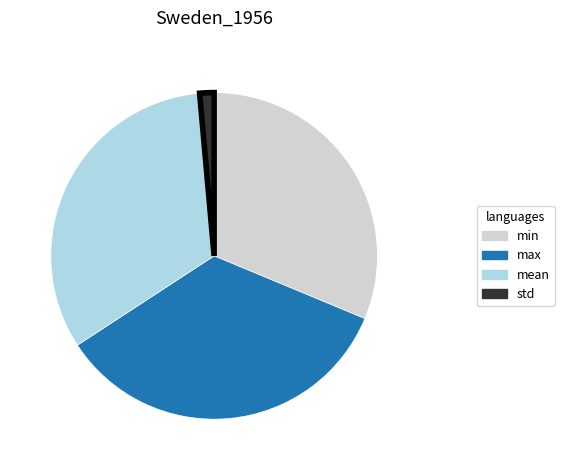

Rank the categories by value from lowest to highest.

std, min, mean, max